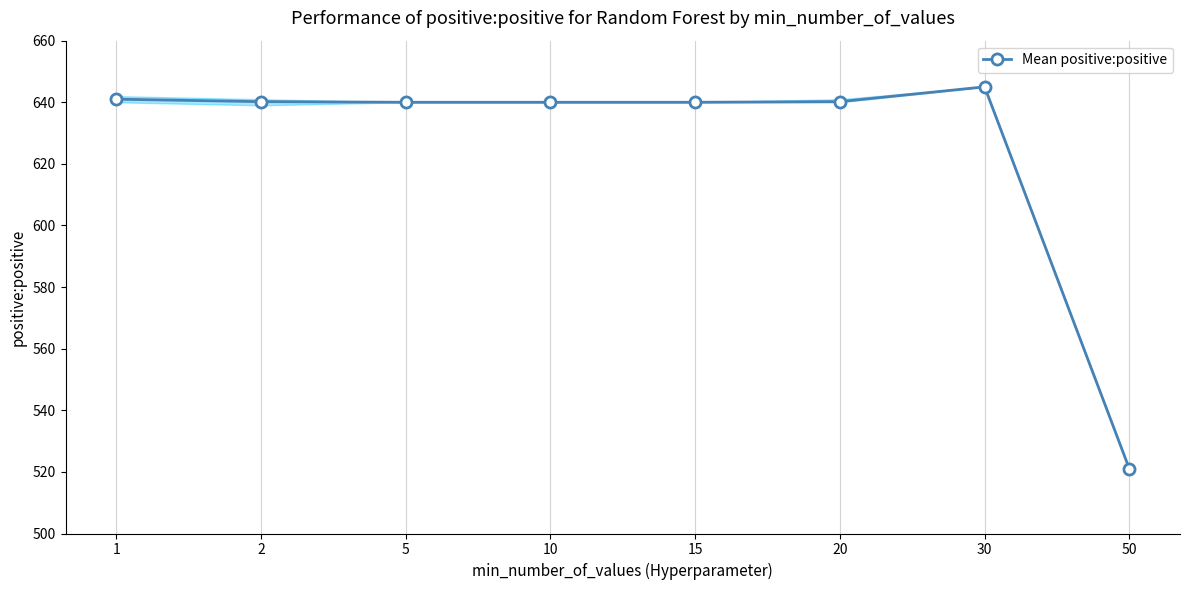

What is the difference between the values at 15 and 50?

119.0